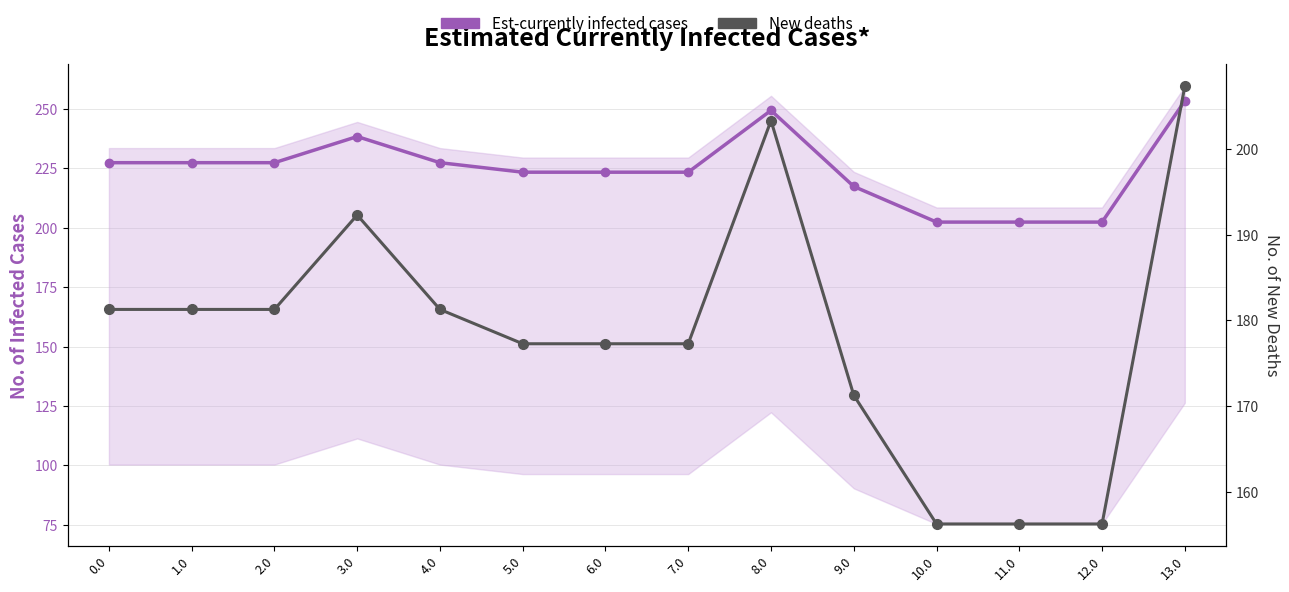

True or false: New deaths and Est-currently infected cases cross at least once.

False